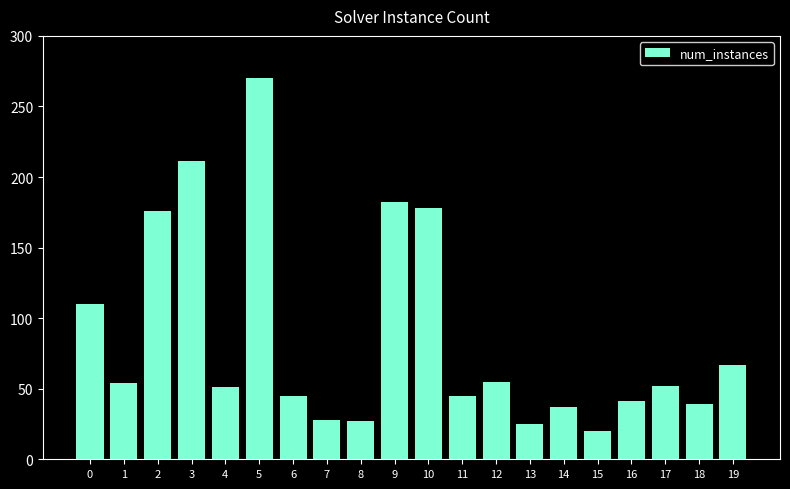

What is the greatest value displayed?

270